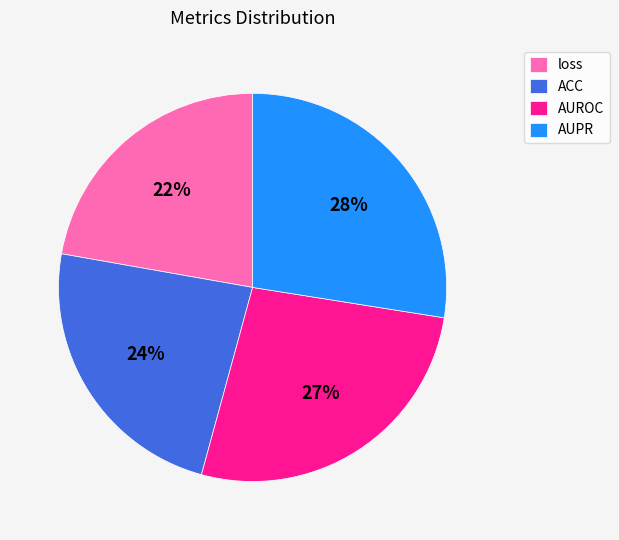

To the nearest percent, what portion does AUROC represent?

27%